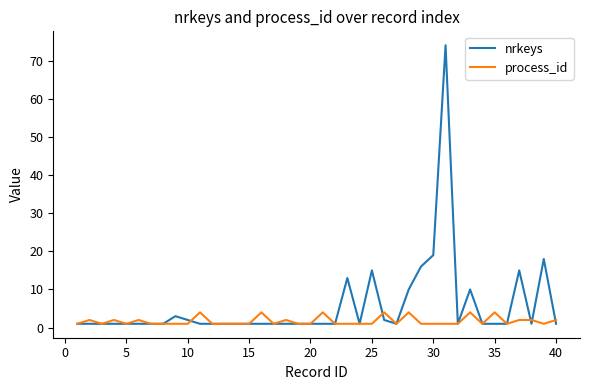

List the series in order of their overall mean, lowest first.

process_id, nrkeys